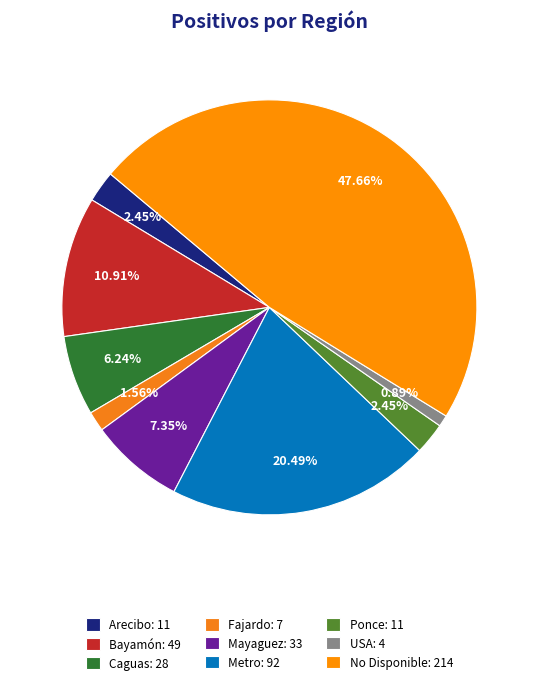

Between Fajardo and Metro, which is larger?

Metro